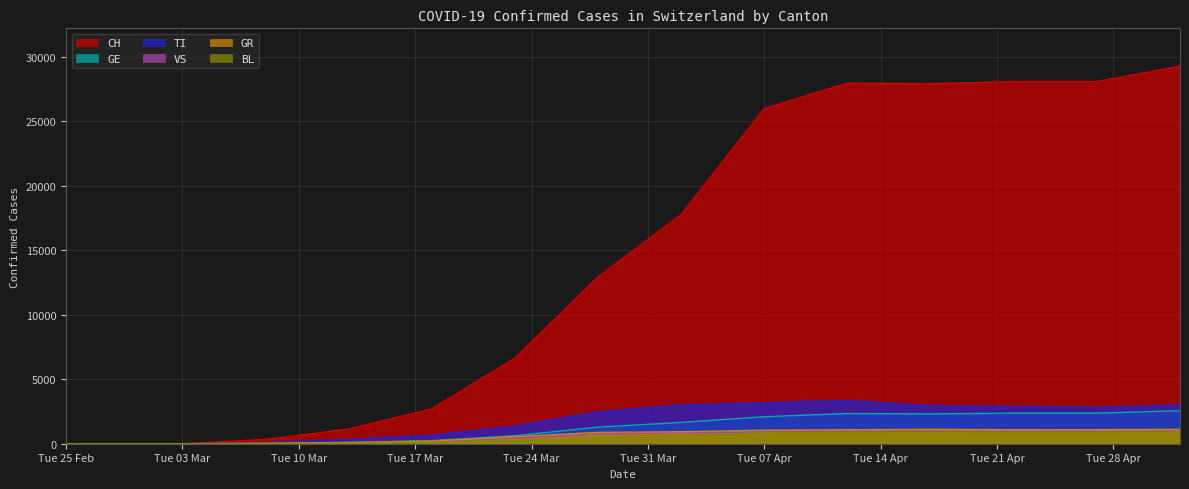

Which series has the largest total across all categories?

CH